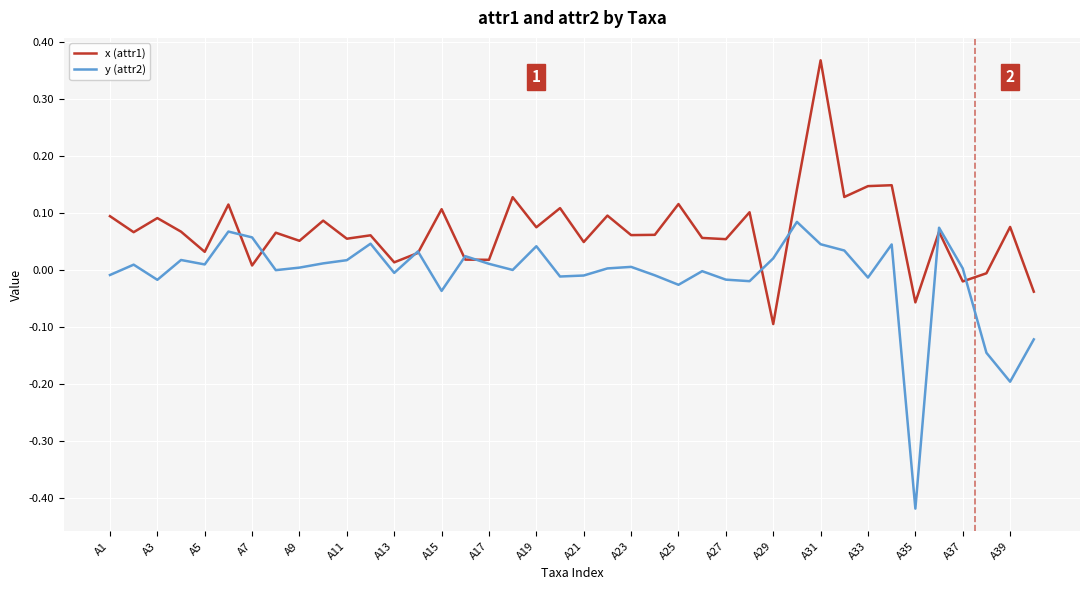

Rank the series by their average value, from lowest to highest.

y (attr2), x (attr1)